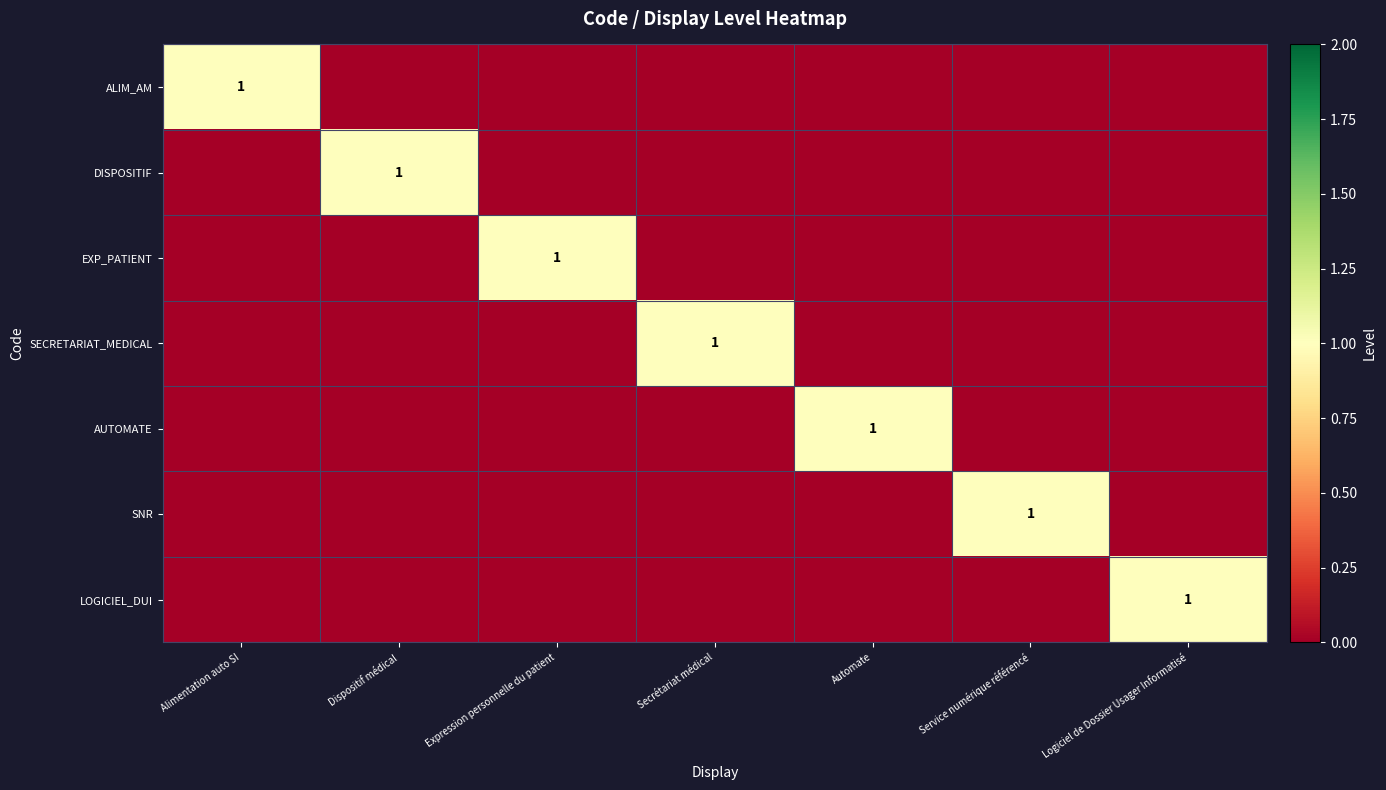

The value of EXP_PATIENT at Expression personnelle du patient is 1. True or false?

True